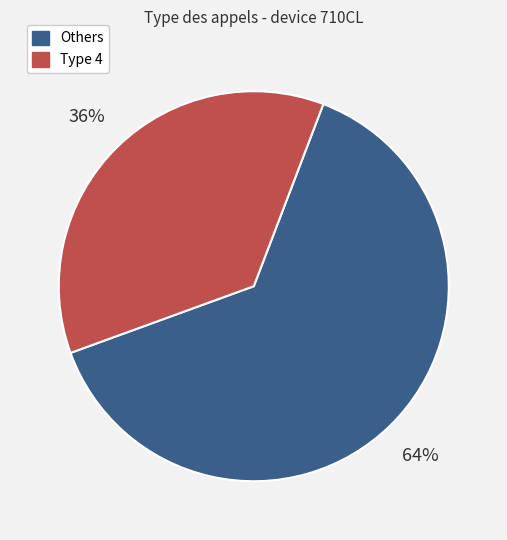

Does any single category account for the majority?

Yes